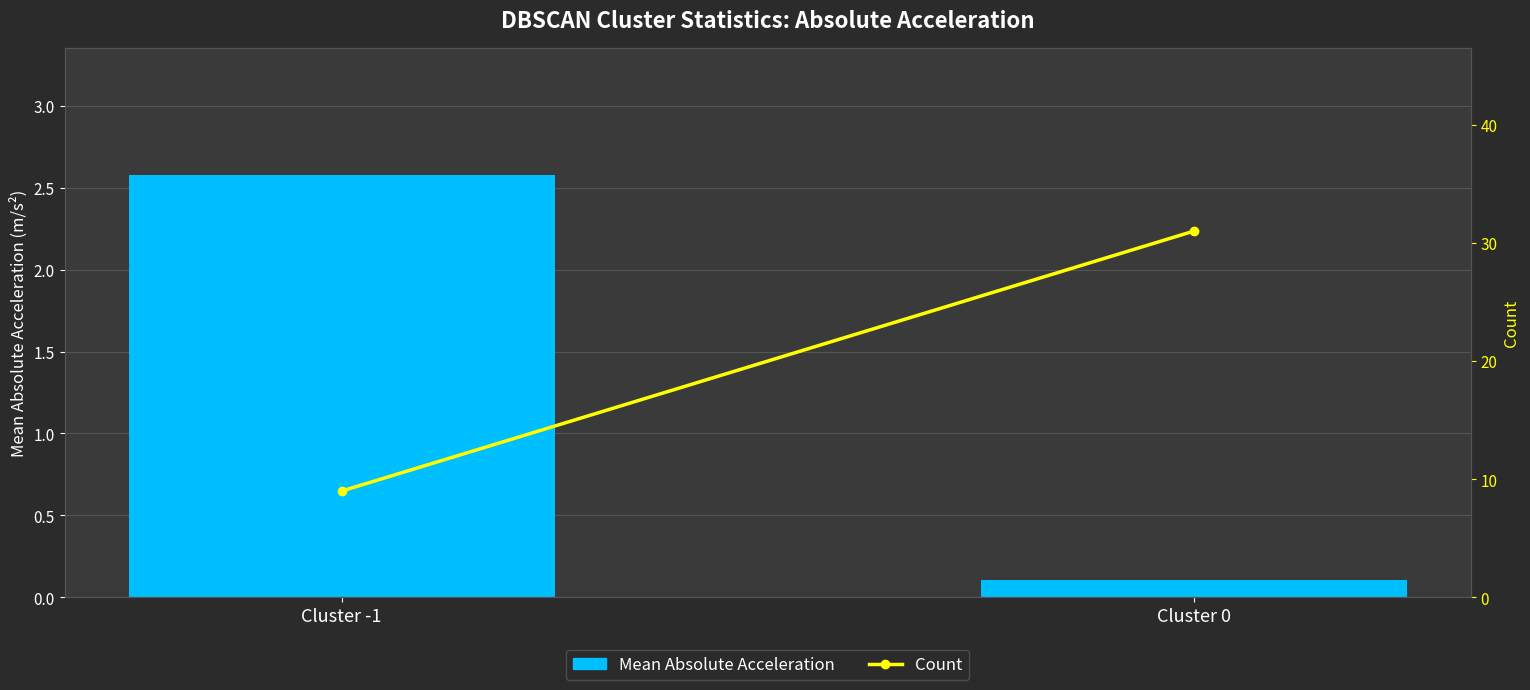

Reading left to right, what are all the values shown in this chart?

Mean Absolute Acceleration: 2.6	0.1
Count: 9.0	31.0